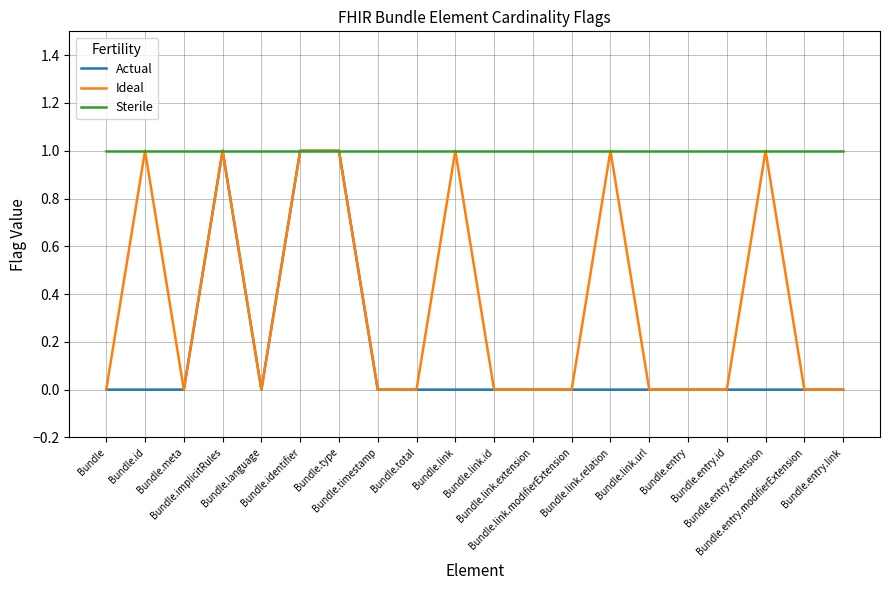

At which category does Ideal reach its first local valley?

Bundle.meta